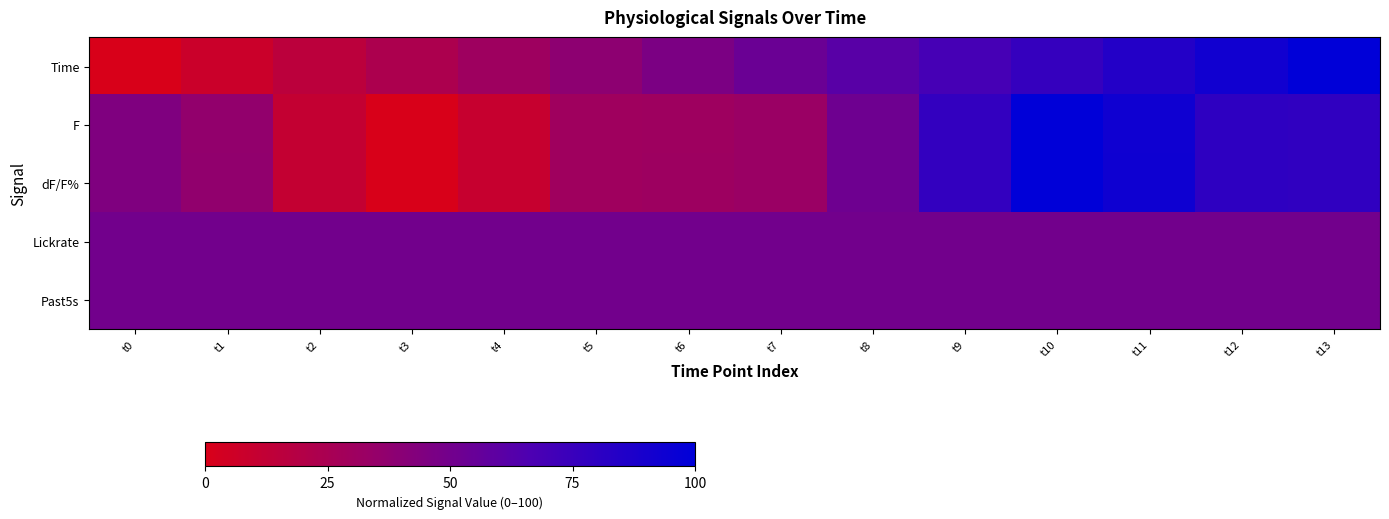

Reading right to left, list all the values displayed in this chart.

Time: t13=100.0	t12=92.3	t11=84.6	t10=76.9	t9=69.2	t8=61.5	t7=53.8	t6=46.2	t5=38.5	t4=30.8	t3=23.1	t2=15.4	t1=7.7	t0=0.0
F: t13=78.6	t12=79.4	t11=93.4	t10=100.0	t9=77.4	t8=51.6	t7=32.5	t6=30.8	t5=30.2	t4=9.6	t3=0.0	t2=11.1	t1=36.3	t0=44.3
dF/F%: t13=78.7	t12=79.5	t11=93.4	t10=100.0	t9=77.5	t8=51.7	t7=32.5	t6=30.9	t5=30.3	t4=9.6	t3=0.0	t2=11.2	t1=36.4	t0=44.4
Lickrate: t13=50.0	t12=50.0	t11=50.0	t10=50.0	t9=50.0	t8=50.0	t7=50.0	t6=50.0	t5=50.0	t4=50.0	t3=50.0	t2=50.0	t1=50.0	t0=50.0
Past5s: t13=50.0	t12=50.0	t11=50.0	t10=50.0	t9=50.0	t8=50.0	t7=50.0	t6=50.0	t5=50.0	t4=50.0	t3=50.0	t2=50.0	t1=50.0	t0=50.0